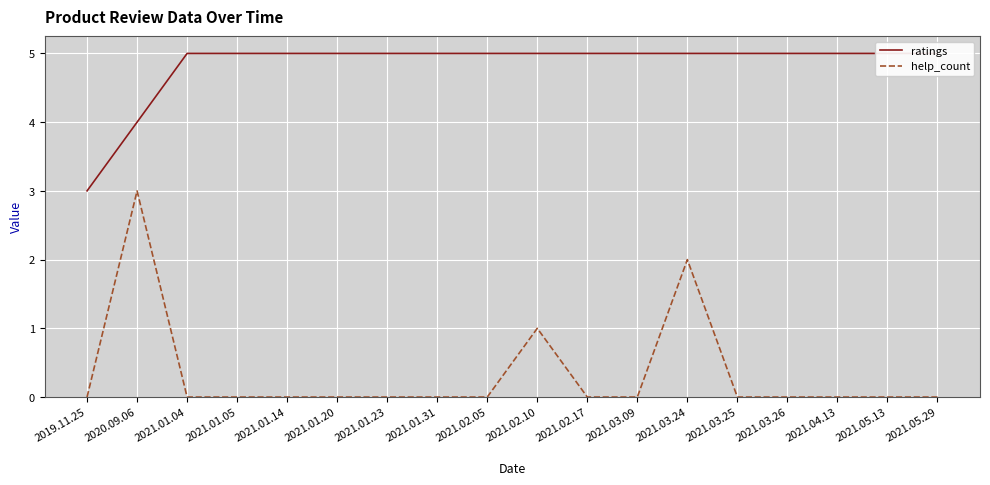

At which category is the sum across all series the highest?

2020.09.06